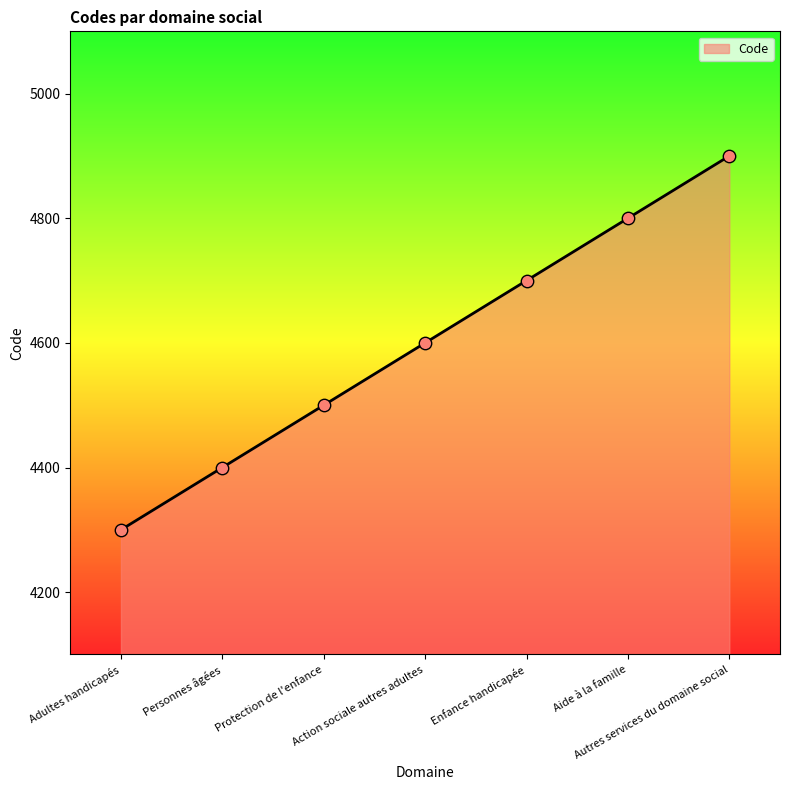

Which has a higher value, Adultes handicapés or Enfance handicapée?

Enfance handicapée